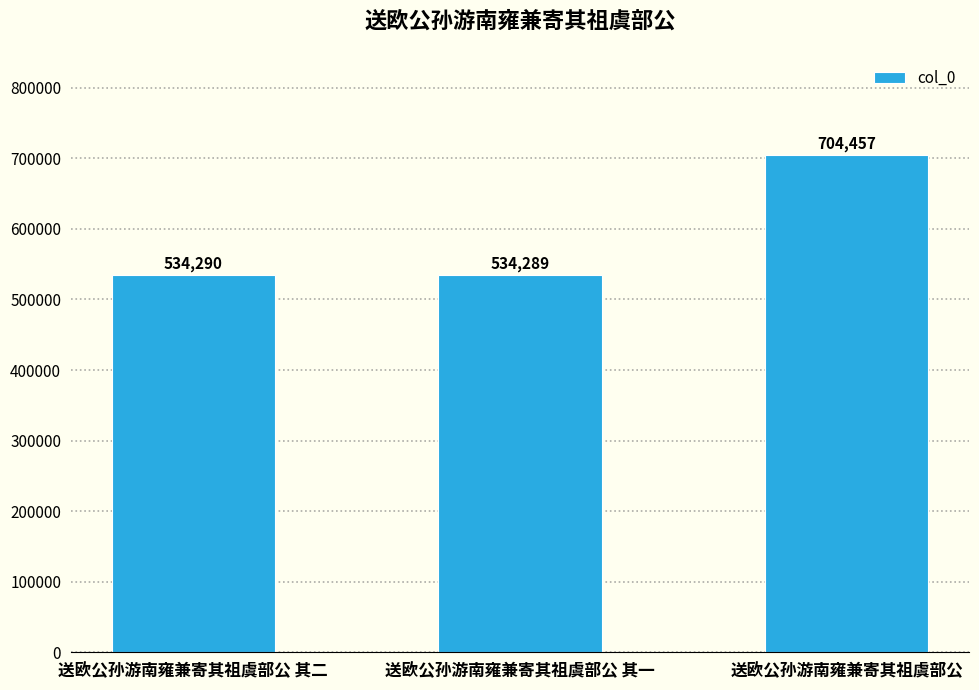

What is the change in value from 送欧公孙游南雍兼寄其祖虞部公 其二 to 送欧公孙游南雍兼寄其祖虞部公 其一?

-1